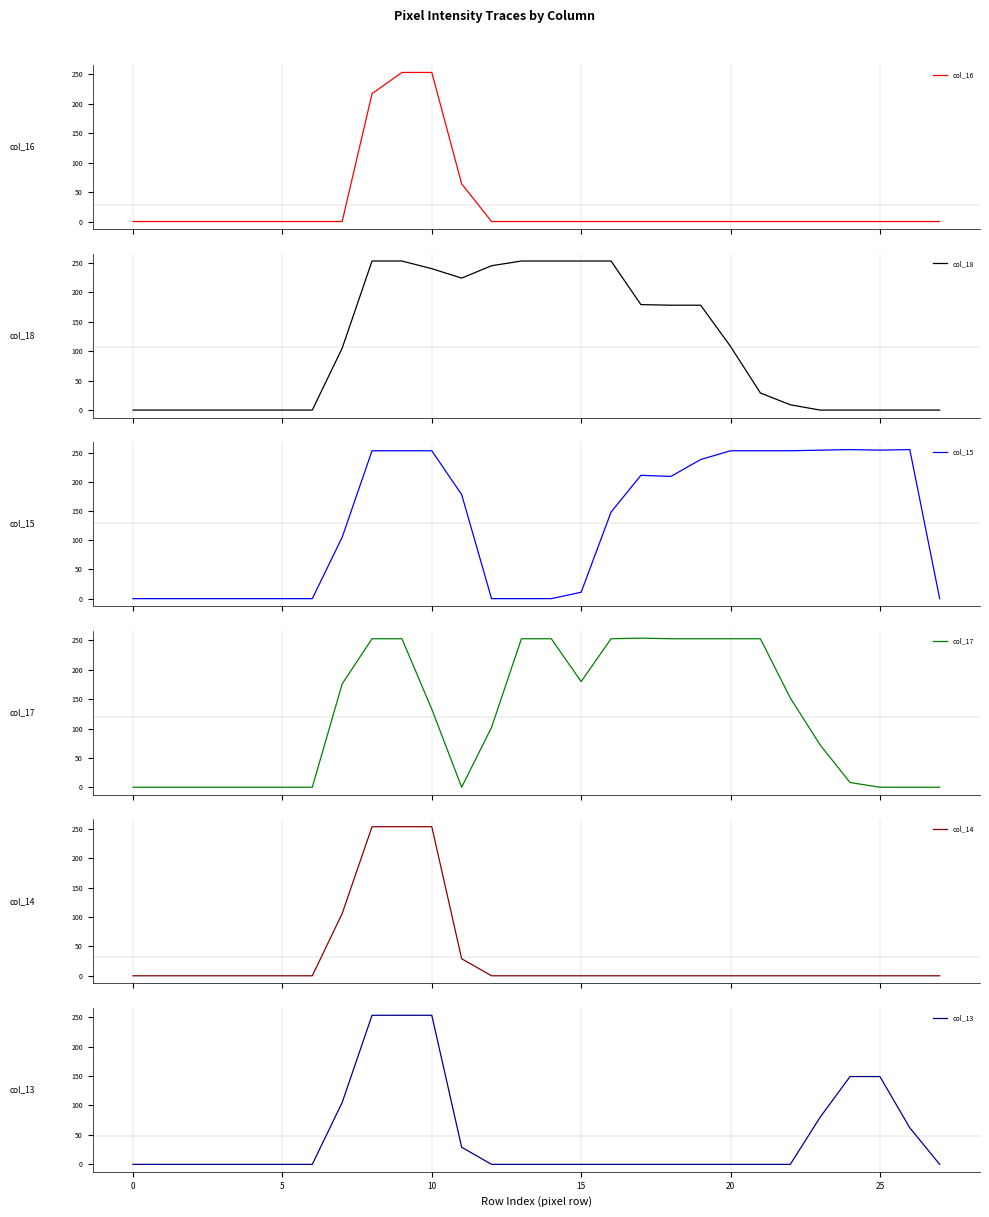

How many interior local valleys does the col_17 series have?

2